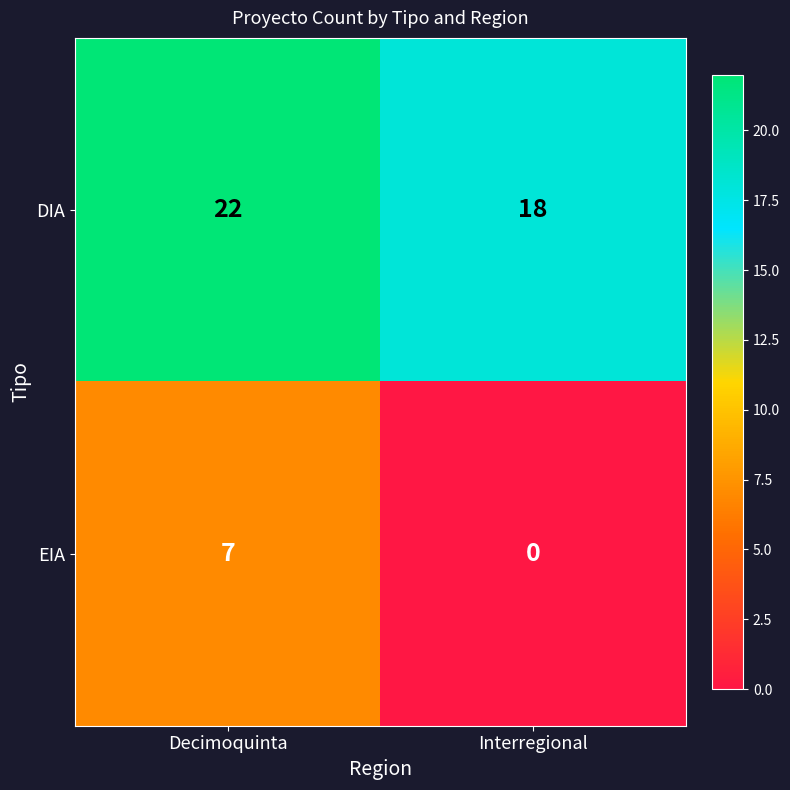

Rank the series by their average value, from lowest to highest.

EIA, DIA